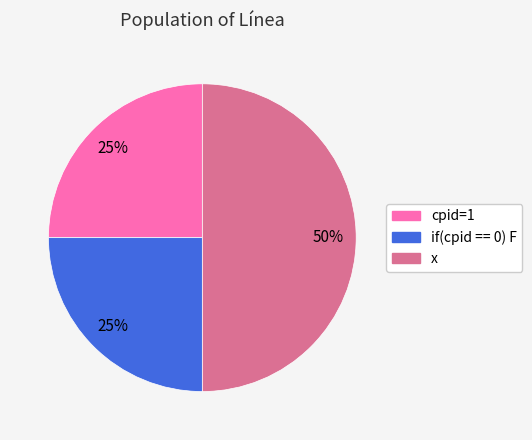

The cpid=1 slice represents 25% of the pie. True or false?

True